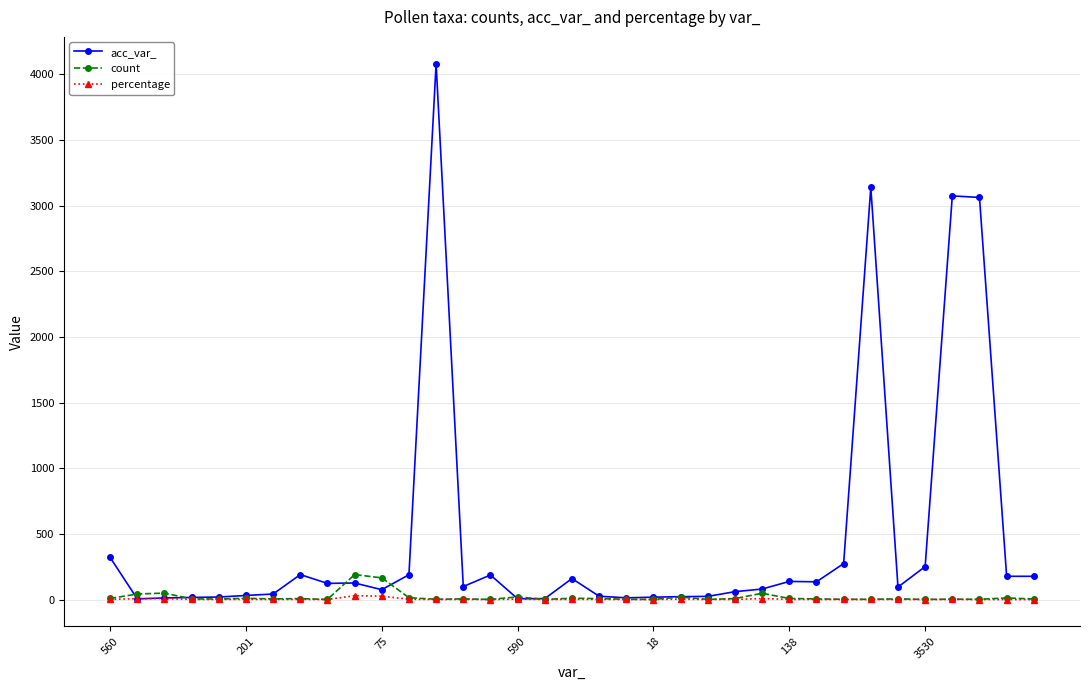

Which series has the widest spread of values?

acc_var_